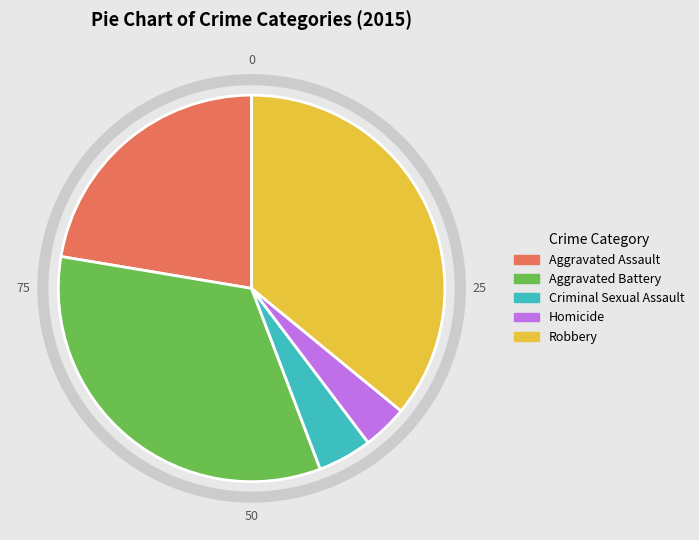

How many slices are in this pie chart?

5